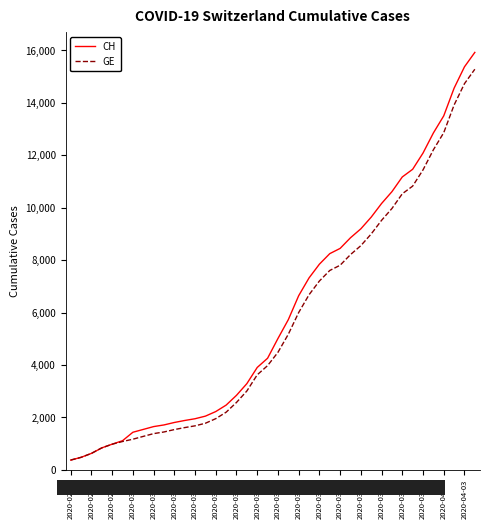

How many categories are shown in the chart?

40